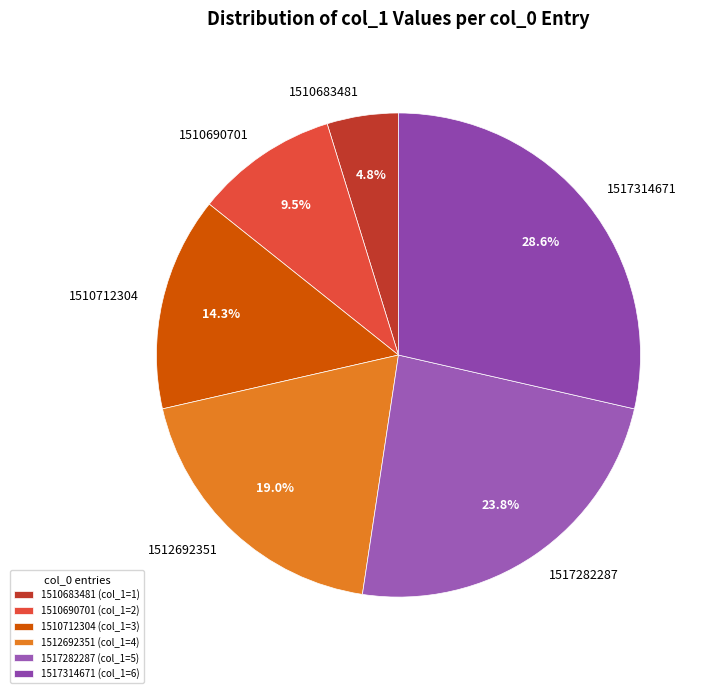

Between 1510690701 and 1510712304, which is larger?

1510712304